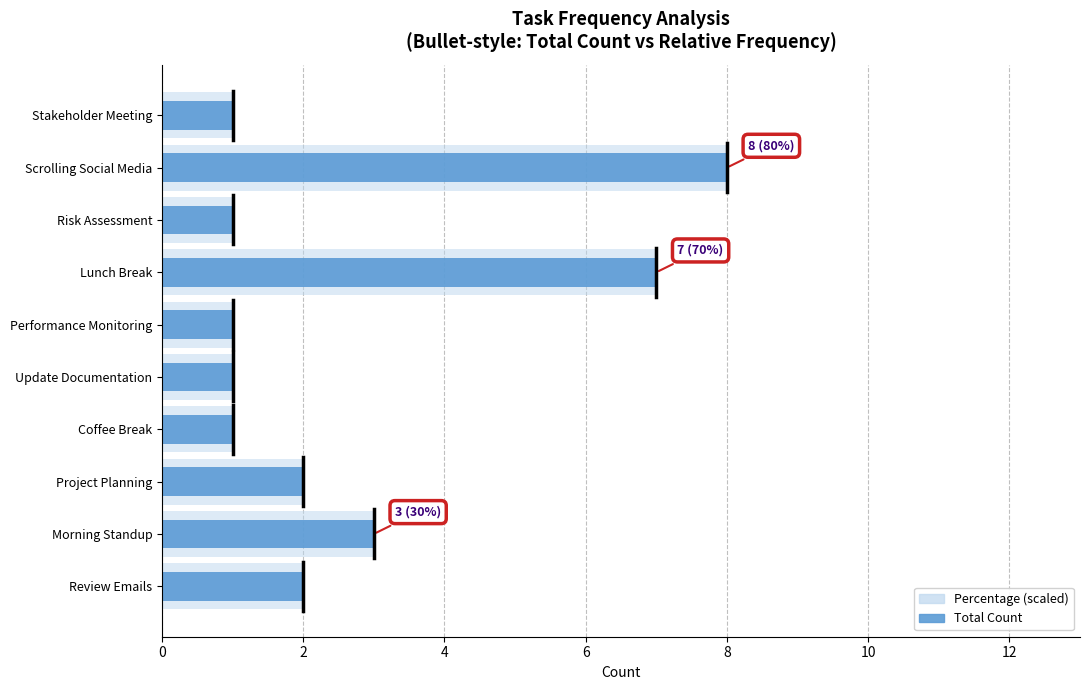

Is it true that Percentage (scaled) equals 5 at Lunch Break?

False